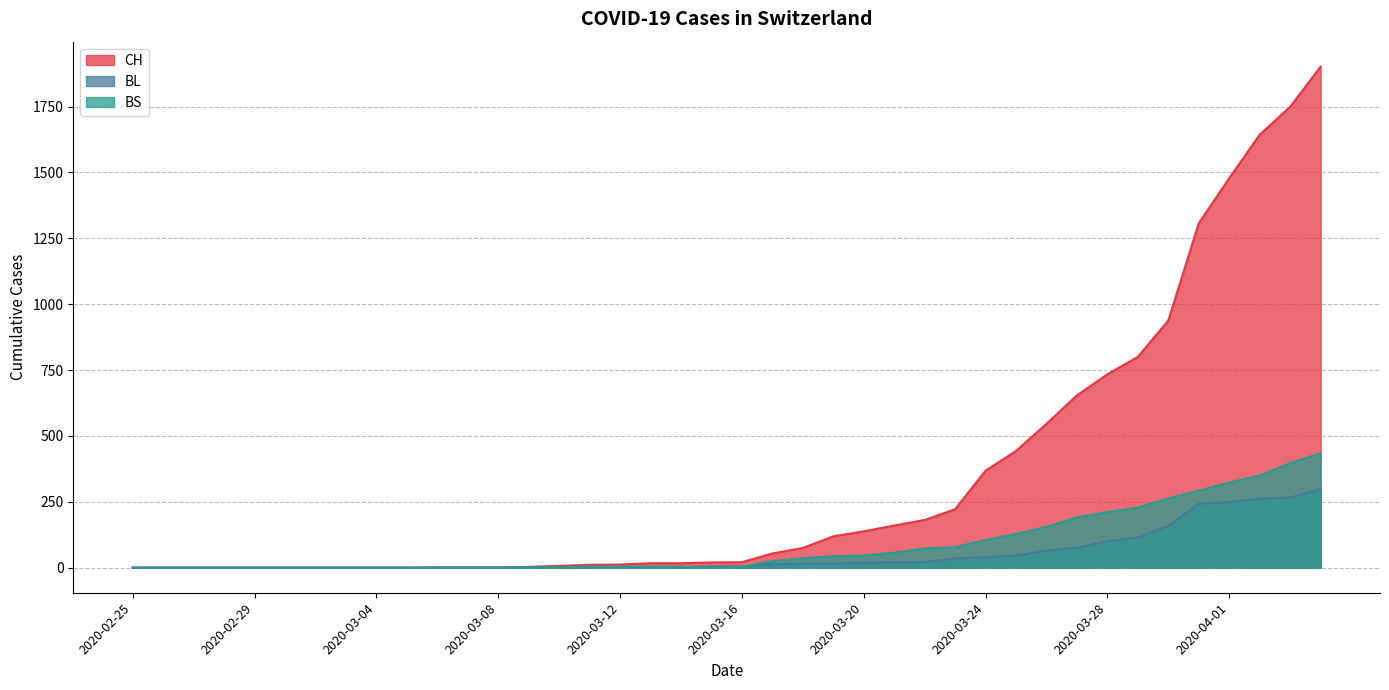

Reading left to right, extract all data points from this chart.

CH: 2020-02-25=0	2020-02-26=0	2020-02-27=0	2020-02-28=0	2020-02-29=0	2020-03-01=0	2020-03-02=0	2020-03-03=0	2020-03-04=0	2020-03-05=0	2020-03-06=1	2020-03-07=1	2020-03-08=1	2020-03-09=3	2020-03-10=7	2020-03-11=11	2020-03-12=12	2020-03-13=17	2020-03-14=17	2020-03-15=20	2020-03-16=21	2020-03-17=54	2020-03-18=75	2020-03-19=119	2020-03-20=138	2020-03-21=160	2020-03-22=181	2020-03-23=222	2020-03-24=368	2020-03-25=443	2020-03-26=546	2020-03-27=654	2020-03-28=734	2020-03-29=800	2020-03-30=938	2020-03-31=1307	2020-04-01=1478	2020-04-02=1643	2020-04-03=1749	2020-04-04=1901
BL: 2020-02-25=0	2020-02-26=0	2020-02-27=0	2020-02-28=0	2020-02-29=0	2020-03-01=0	2020-03-02=0	2020-03-03=0	2020-03-04=0	2020-03-05=0	2020-03-06=0	2020-03-07=0	2020-03-08=0	2020-03-09=1	2020-03-10=2	2020-03-11=2	2020-03-12=2	2020-03-13=2	2020-03-14=2	2020-03-15=5	2020-03-16=5	2020-03-17=13	2020-03-18=16	2020-03-19=16	2020-03-20=18	2020-03-21=21	2020-03-22=21	2020-03-23=35	2020-03-24=40	2020-03-25=46	2020-03-26=65	2020-03-27=76	2020-03-28=100	2020-03-29=115	2020-03-30=158	2020-03-31=242	2020-04-01=249	2020-04-02=262	2020-04-03=266	2020-04-04=298
BS: 2020-02-25=0	2020-02-26=0	2020-02-27=0	2020-02-28=0	2020-02-29=0	2020-03-01=0	2020-03-02=0	2020-03-03=0	2020-03-04=0	2020-03-05=0	2020-03-06=0	2020-03-07=0	2020-03-08=0	2020-03-09=0	2020-03-10=0	2020-03-11=4	2020-03-12=4	2020-03-13=4	2020-03-14=4	2020-03-15=0	2020-03-16=4	2020-03-17=25	2020-03-18=36	2020-03-19=44	2020-03-20=46	2020-03-21=57	2020-03-22=73	2020-03-23=78	2020-03-24=105	2020-03-25=128	2020-03-26=155	2020-03-27=191	2020-03-28=211	2020-03-29=228	2020-03-30=263	2020-03-31=292	2020-04-01=323	2020-04-02=350	2020-04-03=397	2020-04-04=434